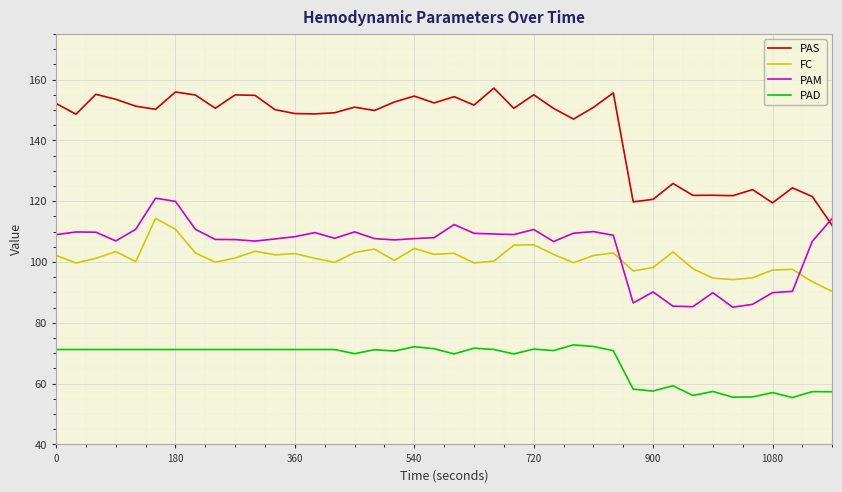

True or false: PAM has more than 0 points higher than both neighbors.

True